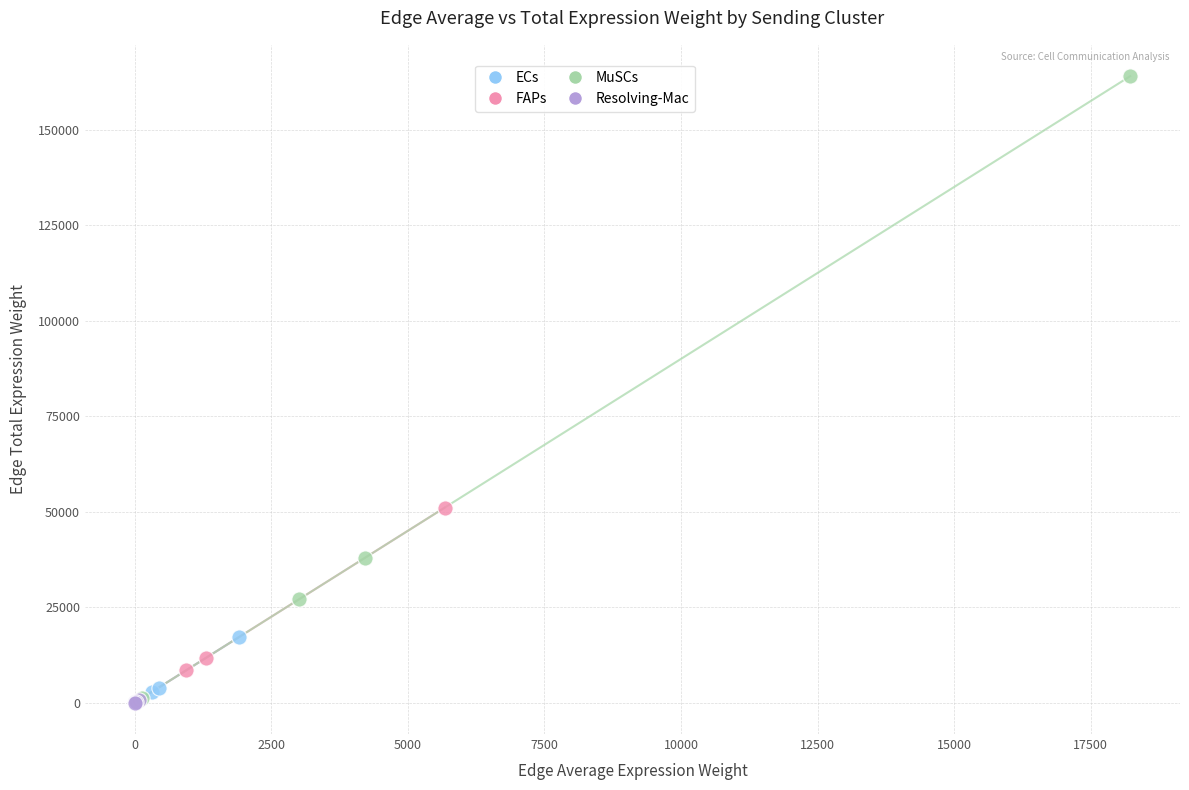

Which series has the widest spread of Y values?

MuSCs